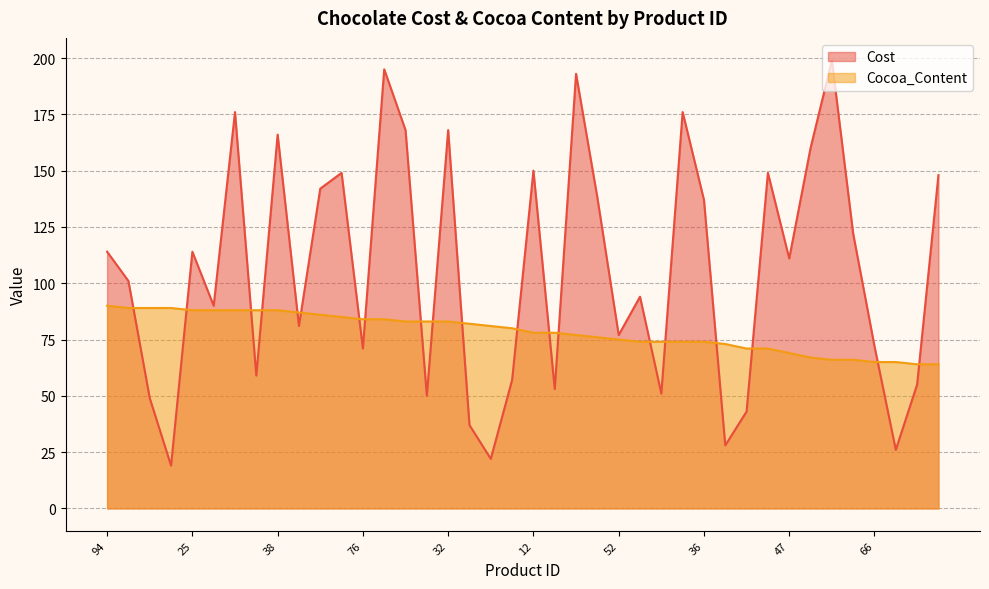

At how many categories does at least one series exceed 158?

9